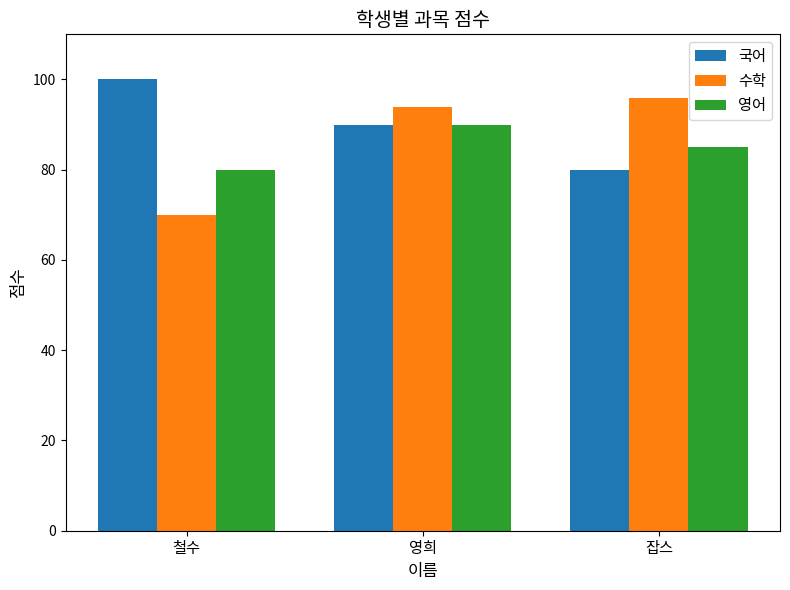

What is the difference between the 국어 values at 잡스 and 철수?

20